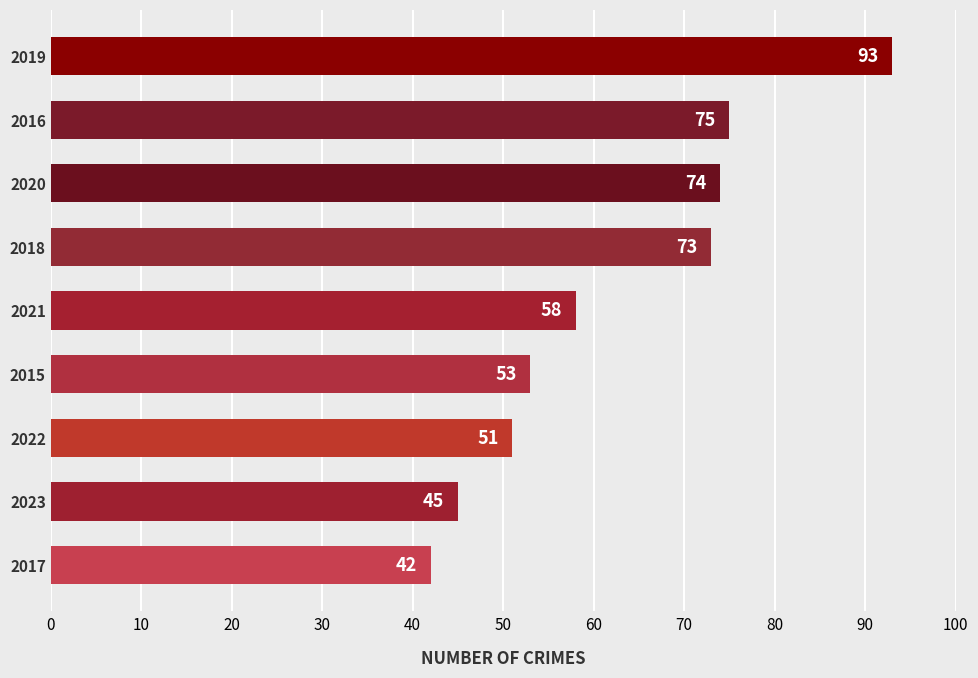

At which label is the value closest to 67?

2018